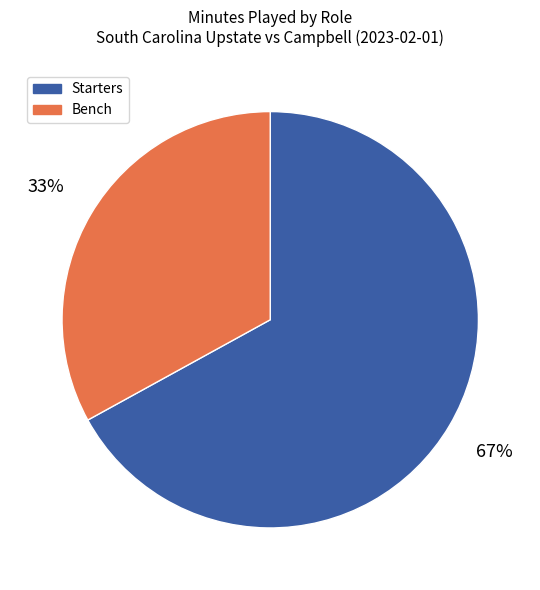

Rank the categories by value from highest to lowest.

Starters, Bench